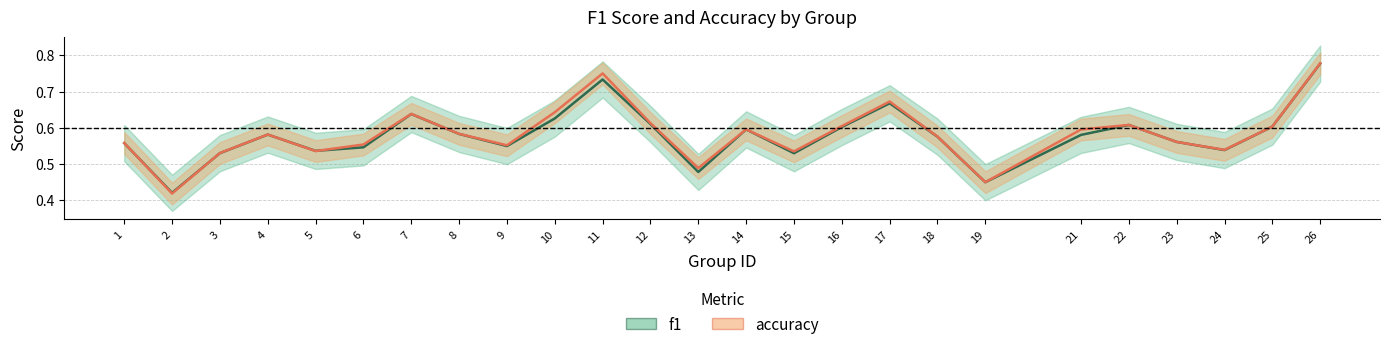

Where is the first local minimum for f1?

2